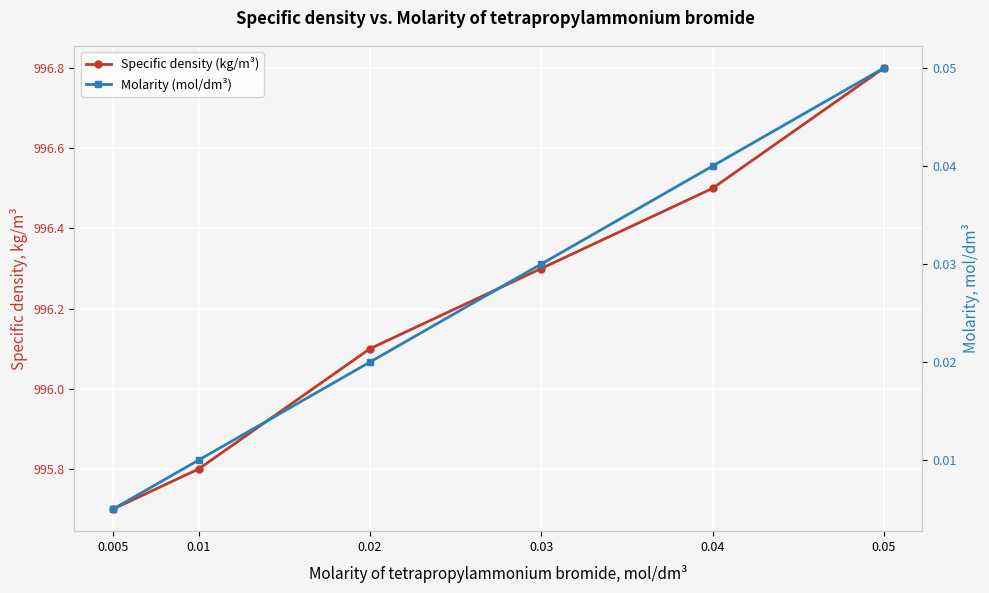

True or false: Molarity (mol/dm³) and Specific density (kg/m³) cross at least once.

False